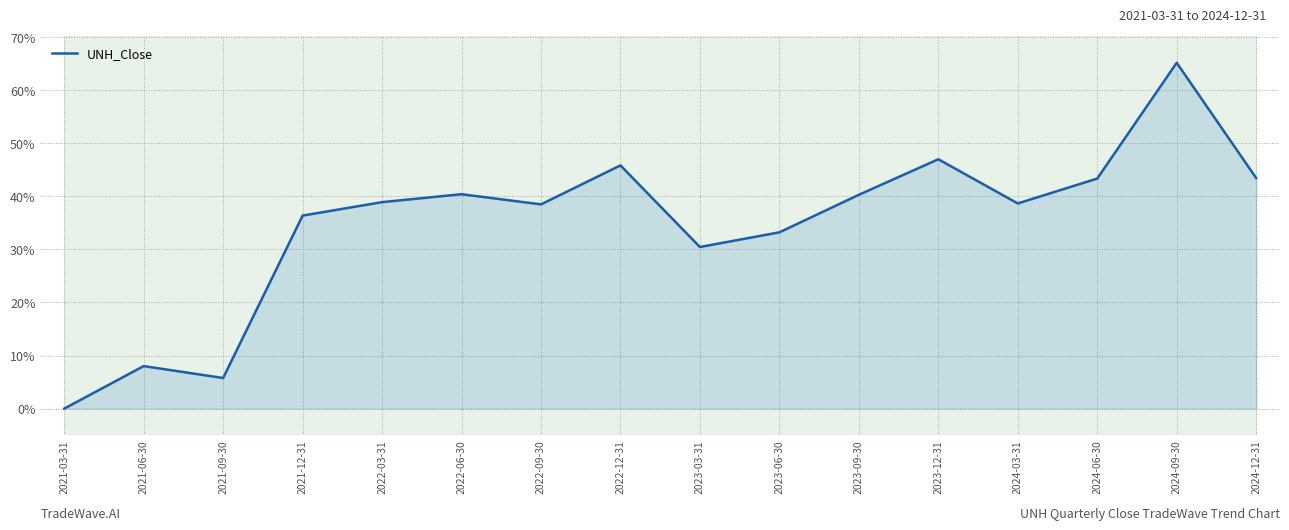

Rank the categories by value from lowest to highest.

2021-03-31, 2021-09-30, 2021-06-30, 2023-03-31, 2023-06-30, 2021-12-31, 2022-09-30, 2024-03-31, 2022-03-31, 2023-09-30, 2022-06-30, 2024-06-30, 2024-12-31, 2022-12-31, 2023-12-31, 2024-09-30